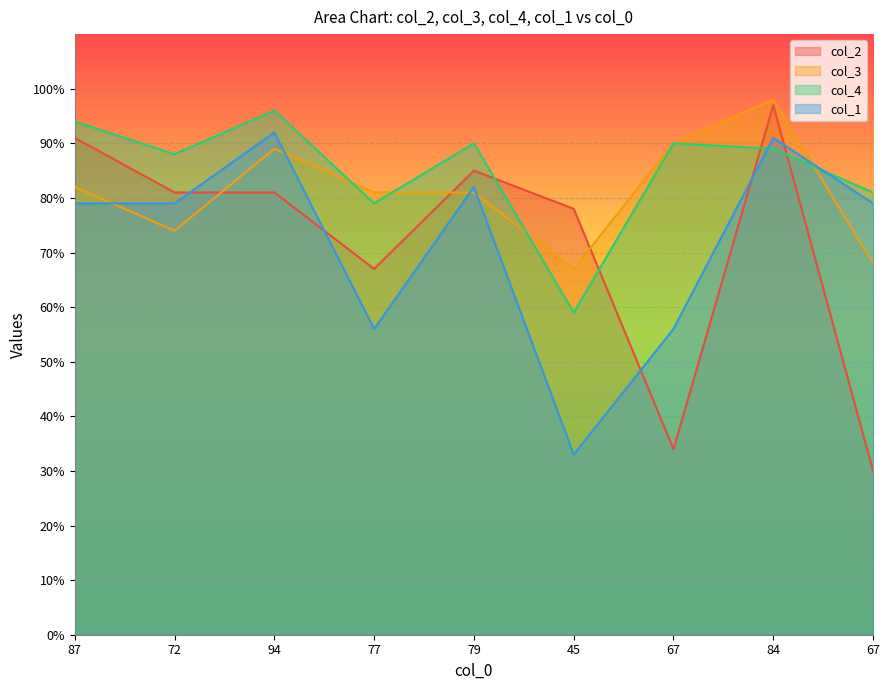

Reading right to left, what are all the values shown in this chart?

col_2: 67=30	84=97	67=34	45=78	79=85	77=67	94=81	72=81	87=91
col_3: 67=68	84=98	67=90	45=67	79=81	77=81	94=89	72=74	87=82
col_4: 67=81	84=89	67=90	45=59	79=90	77=79	94=96	72=88	87=94
col_1: 67=79	84=91	67=56	45=33	79=82	77=56	94=92	72=79	87=79